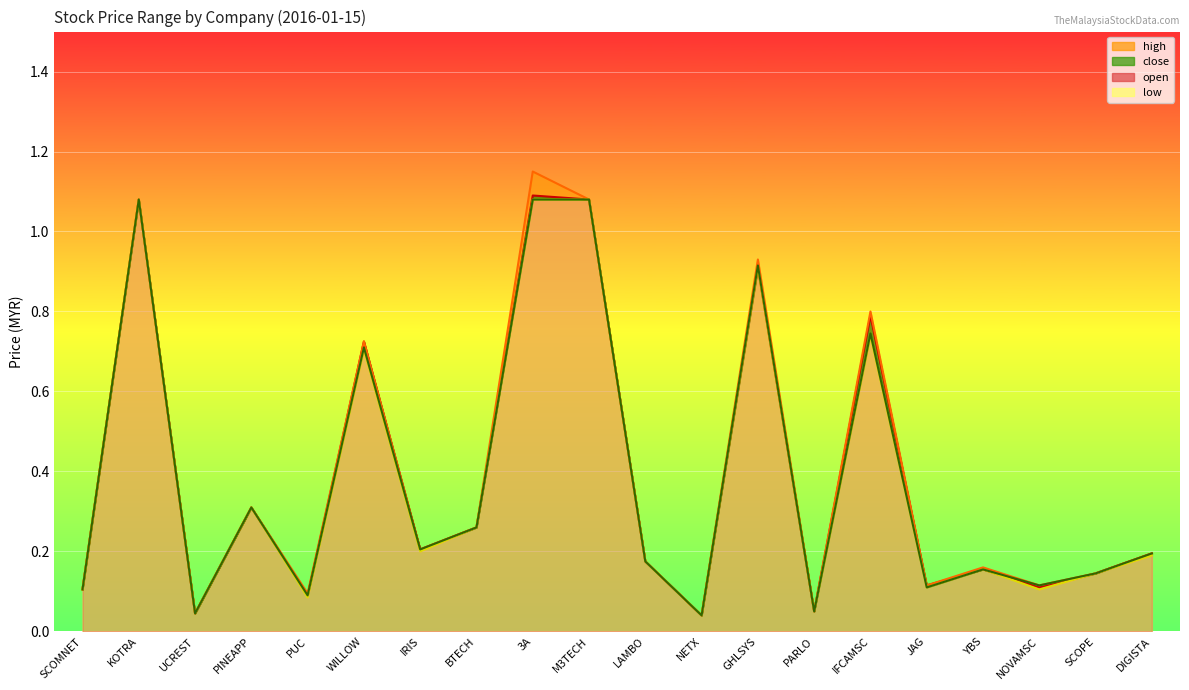

What position from the left is IRIS?

7